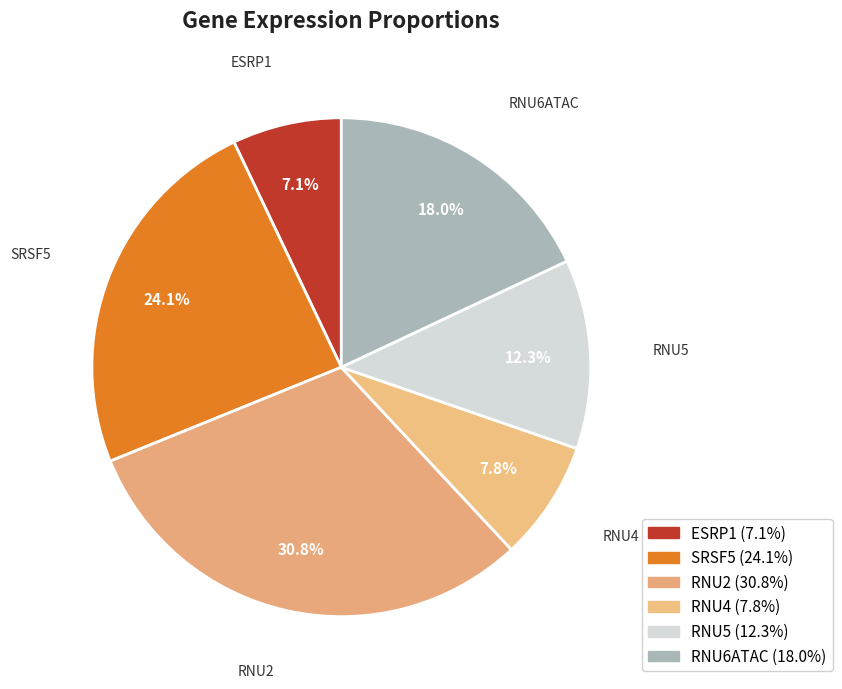

Does any single category account for the majority?

No